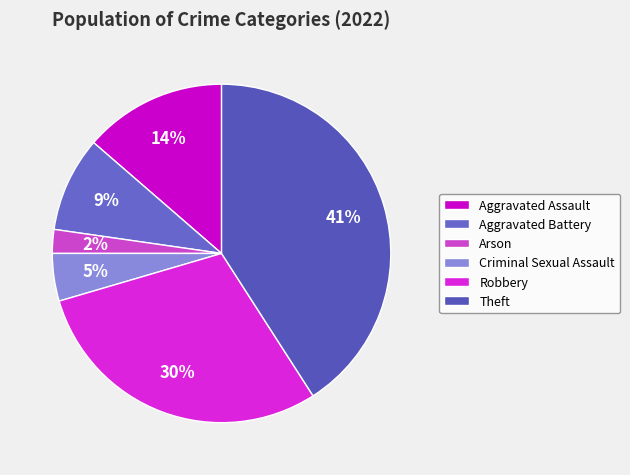

Rank the categories by value from highest to lowest.

Theft, Robbery, Aggravated Assault, Aggravated Battery, Criminal Sexual Assault, Arson